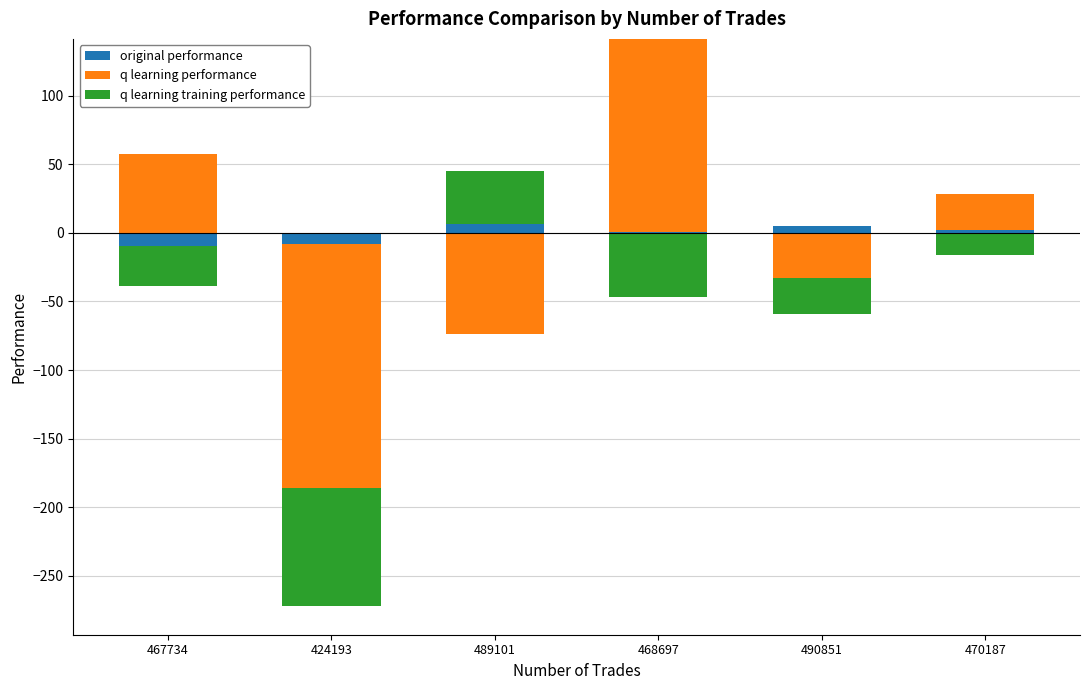

What is the label of the 5th bar from the right?

424193